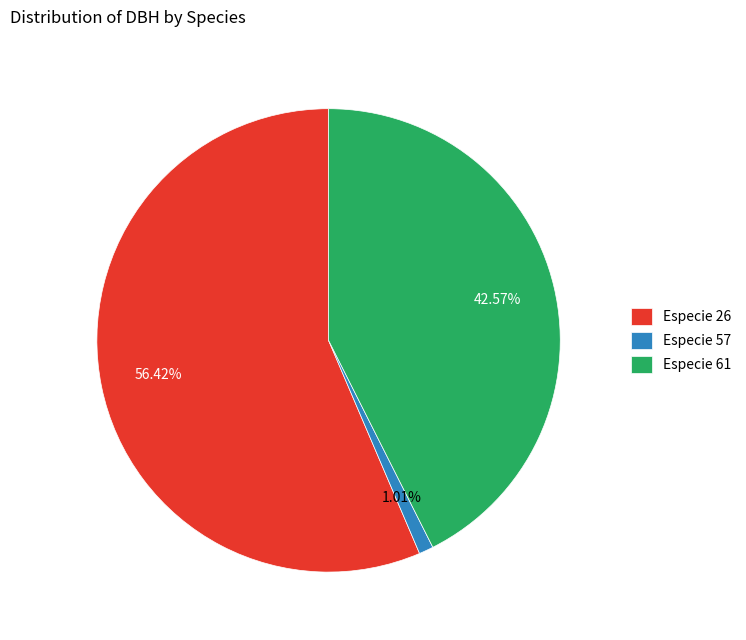

Which has a higher value, Especie 61 or Especie 26?

Especie 26